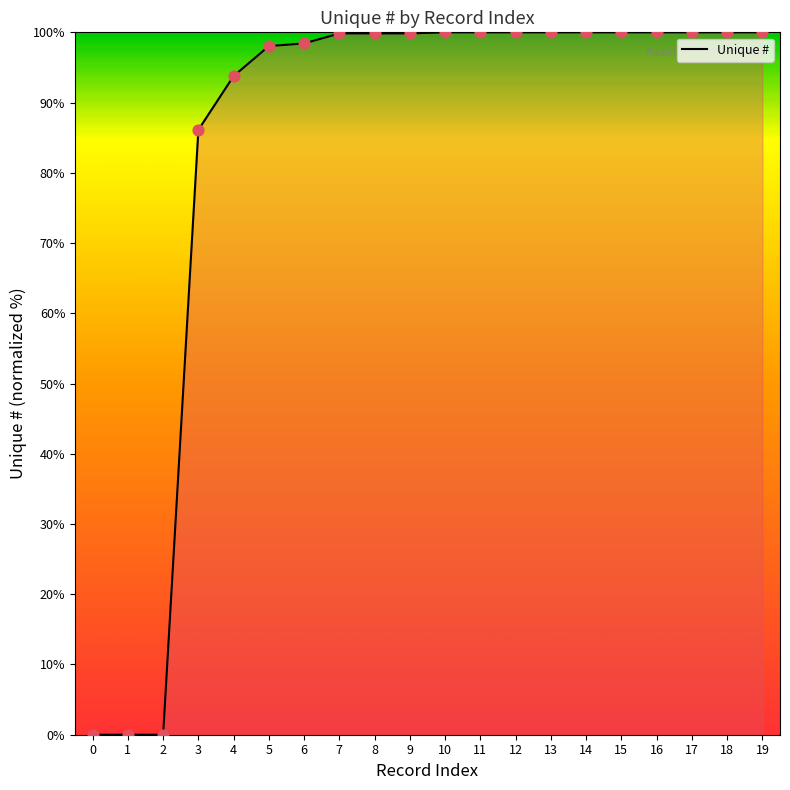

What is the ratio of the value at 14 to the value at 17?

1.0